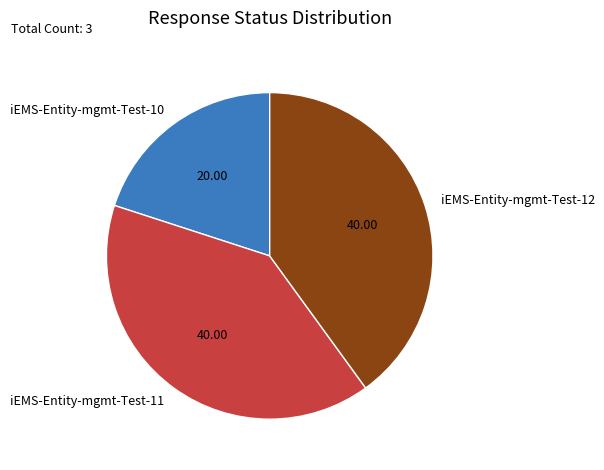

True or false: iEMS-Entity-mgmt-Test-10 accounts for 15% of the total.

False